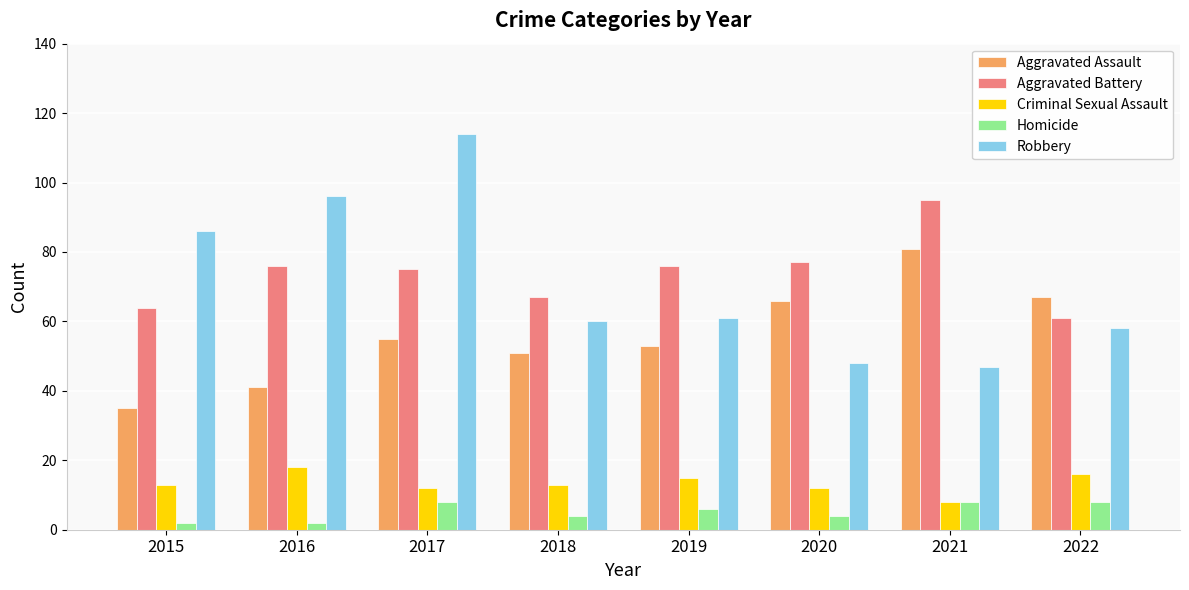

What are all the series names shown in the legend?

Aggravated Assault, Aggravated Battery, Criminal Sexual Assault, Homicide, Robbery